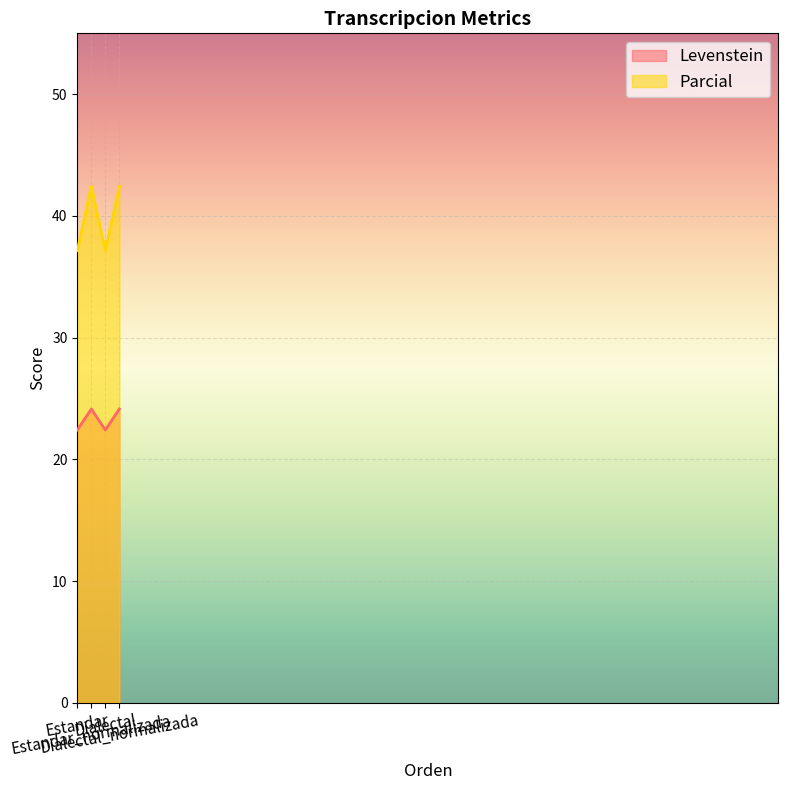

Between Dialectal and Dialectal_normalizada, which is larger?

Dialectal_normalizada